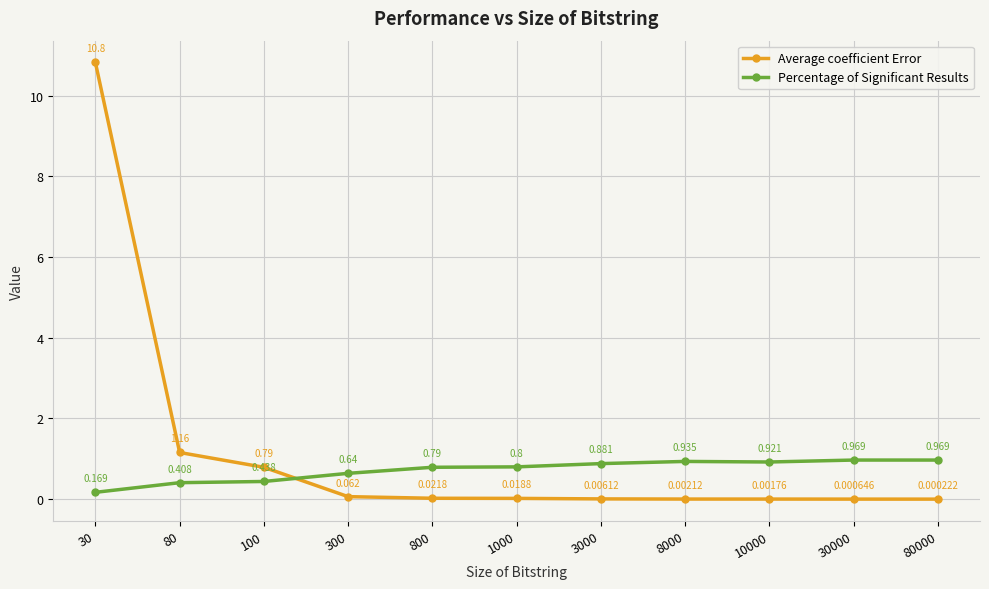

Is the value of Percentage of Significant Results at 30 greater than the value of Average coefficient Error at 300?

Yes